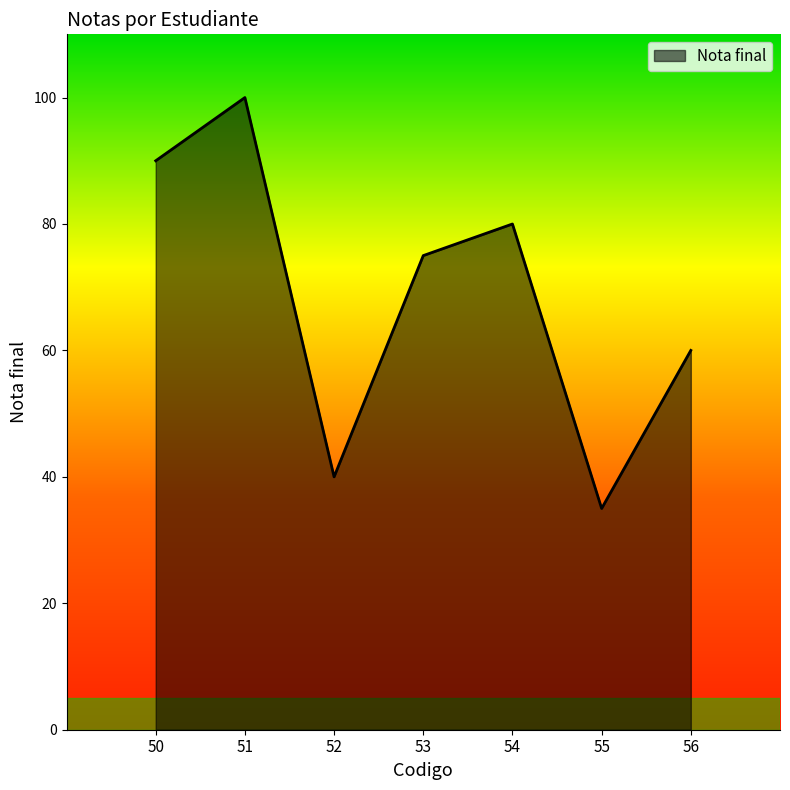

Does the chart have visible grid lines?

No